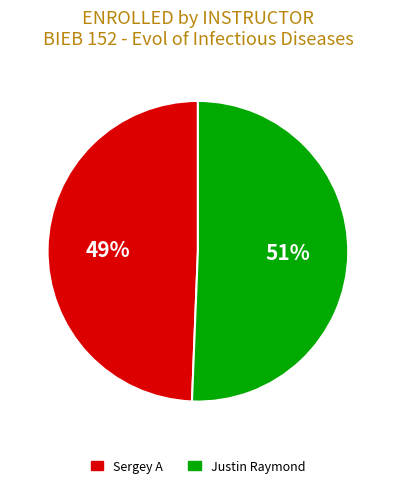

To the nearest percent, what is the average slice percentage?

50%